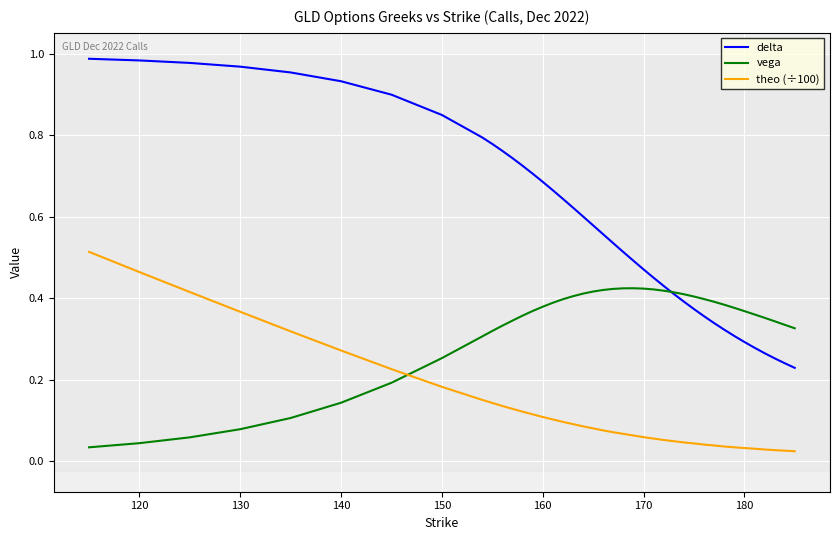

How many lines are shown in the chart?

3